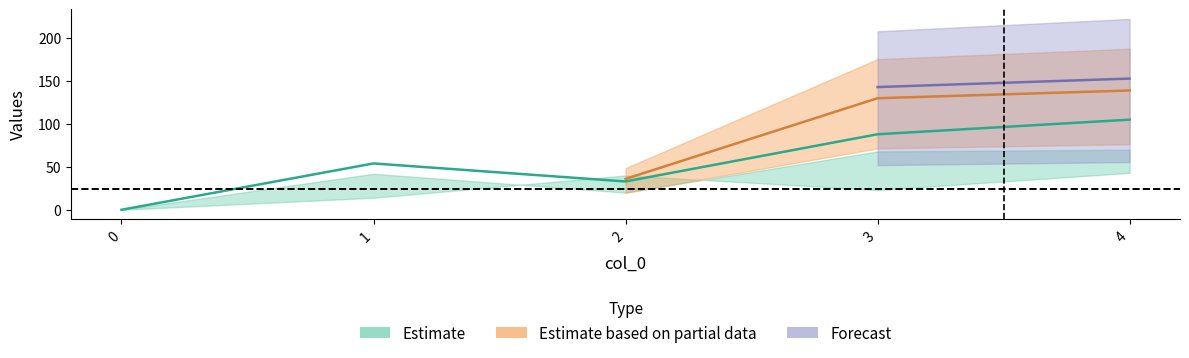

At which category is the sum across all series the highest?

4